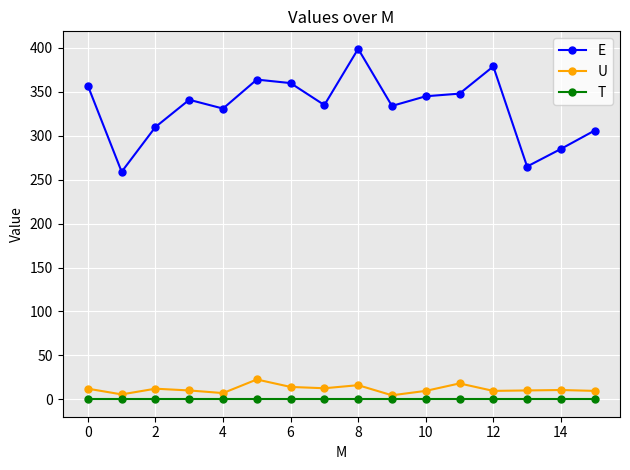

At how many categories does at least one series exceed 163?

16